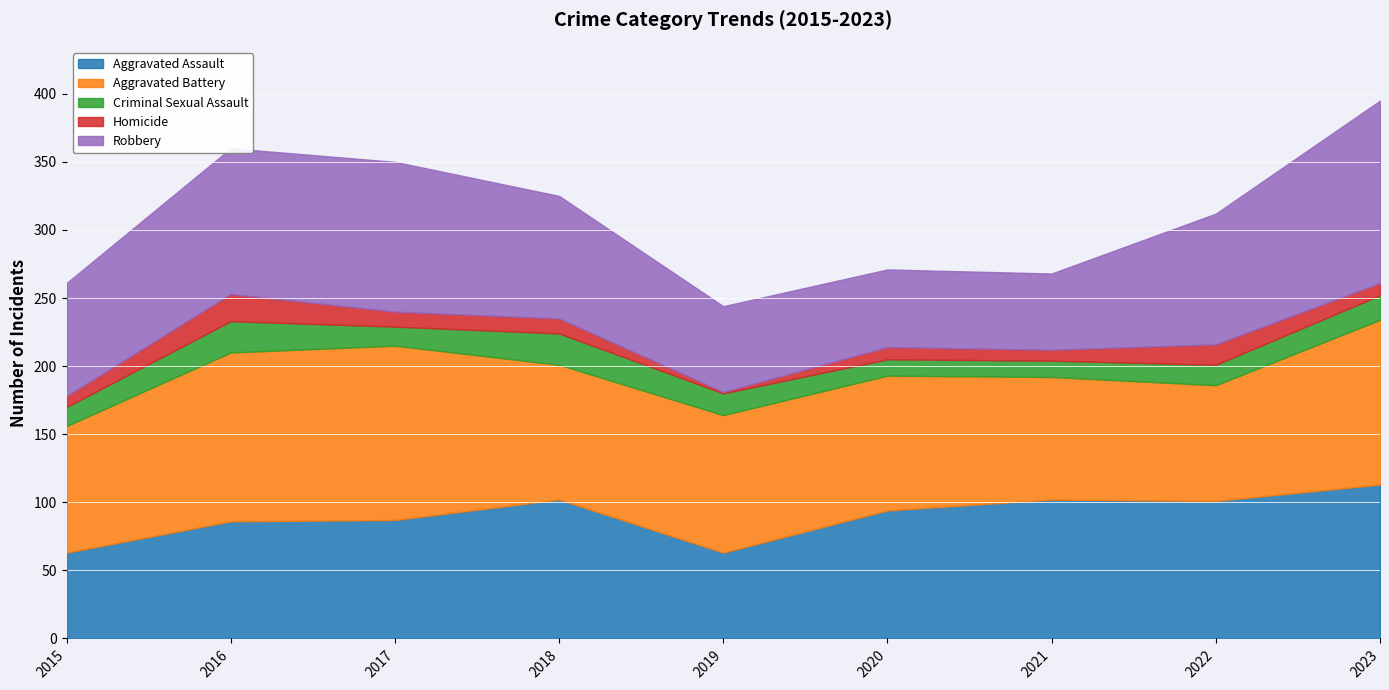

How many values in the Aggravated Battery series exceed 99?

4